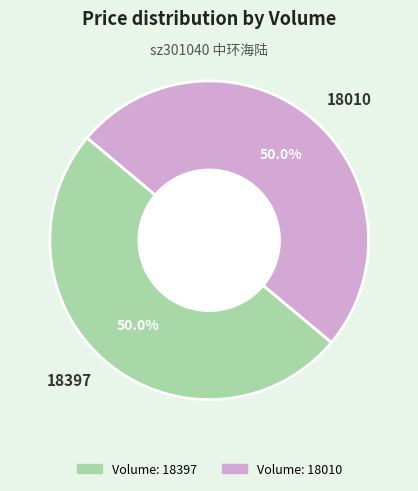

How many segments does this pie chart have?

2